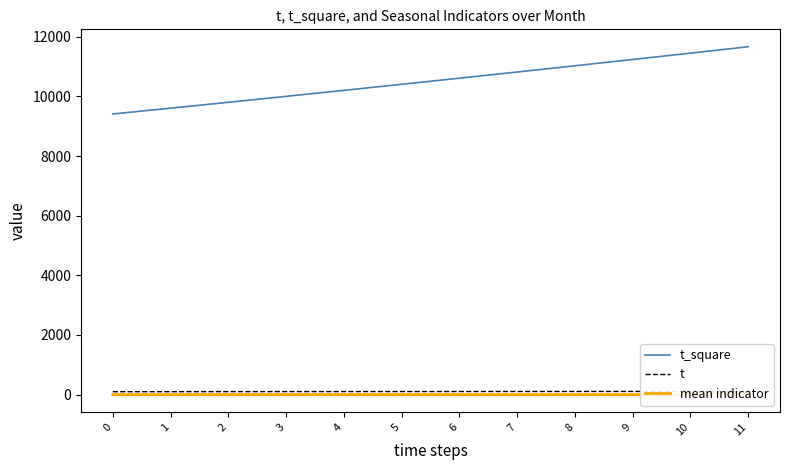

Count the number of categories in the chart.

12